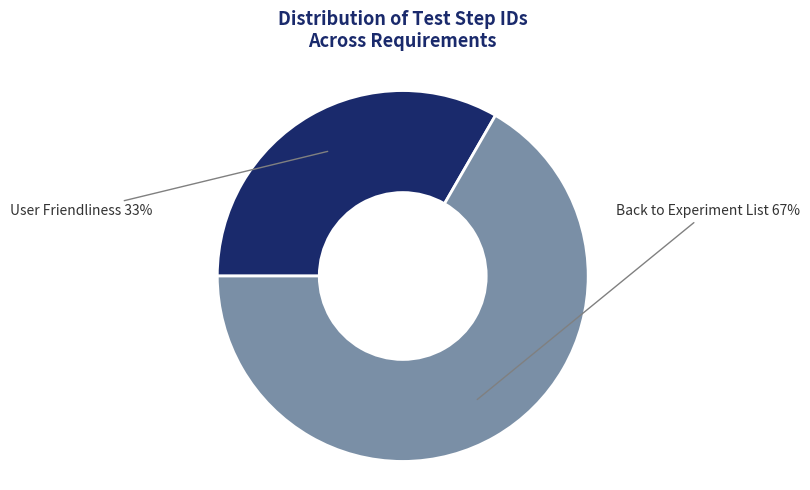

Is there any slice that represents more than half of the pie?

Yes